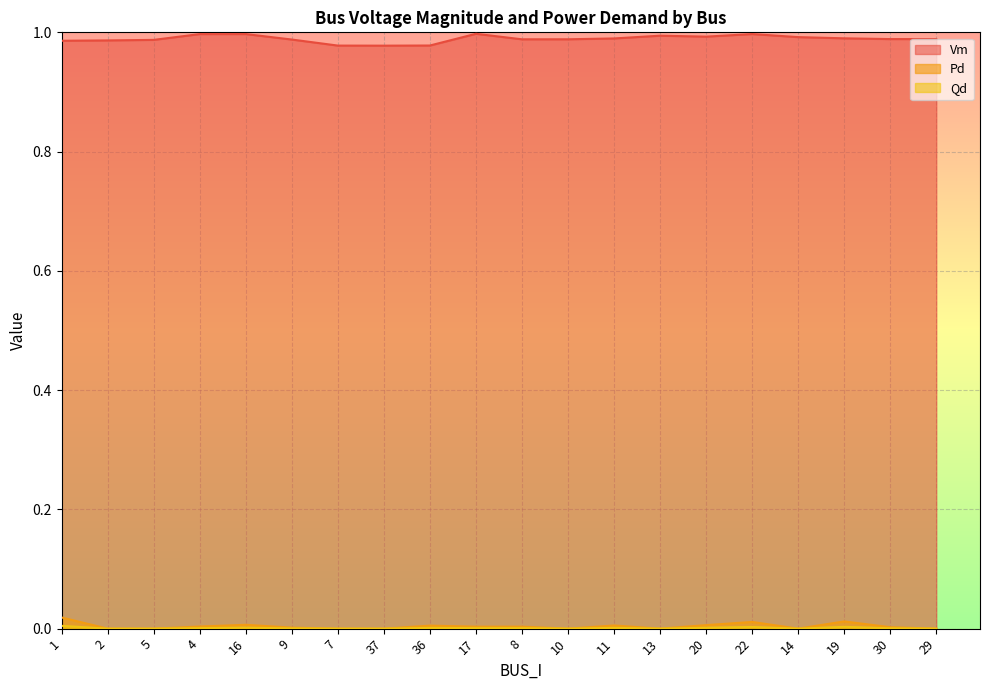

How many interior local valleys does the Vm series have?

4